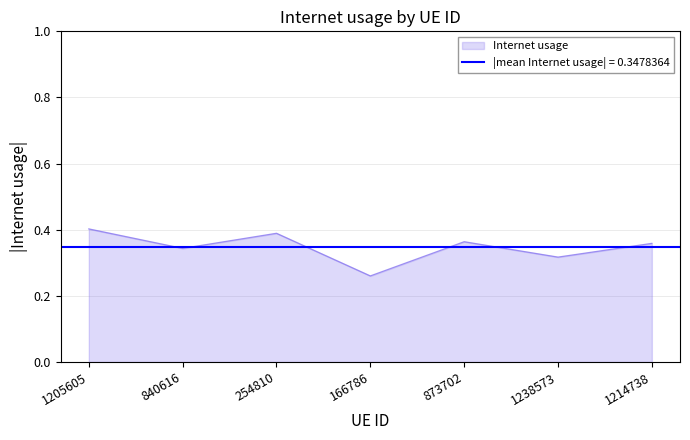

Reading left to right, extract all data points from this chart.

1205605=0.4	840616=0.3	254810=0.4	166786=0.3	873702=0.4	1238573=0.3	1214738=0.4